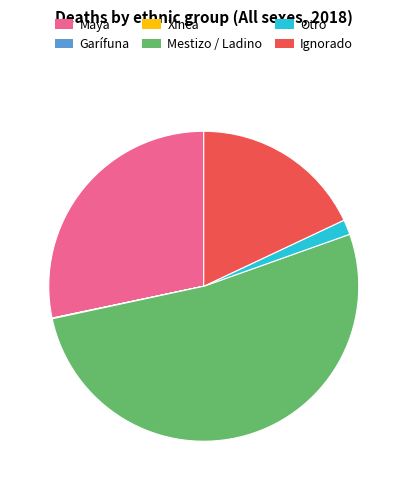

Which category has the biggest portion of the pie?

Mestizo / Ladino